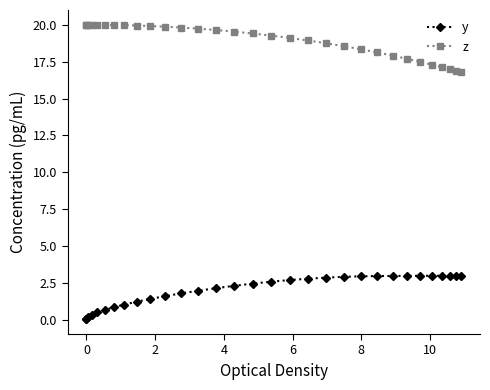

What is the value of the y point at the 22nd from the left?

3.0